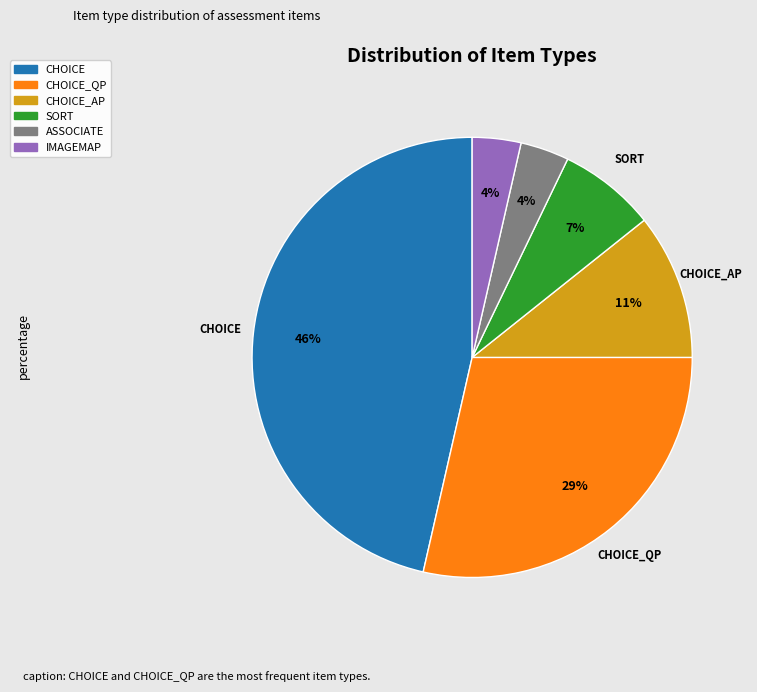

Count the number of slices in the pie.

6